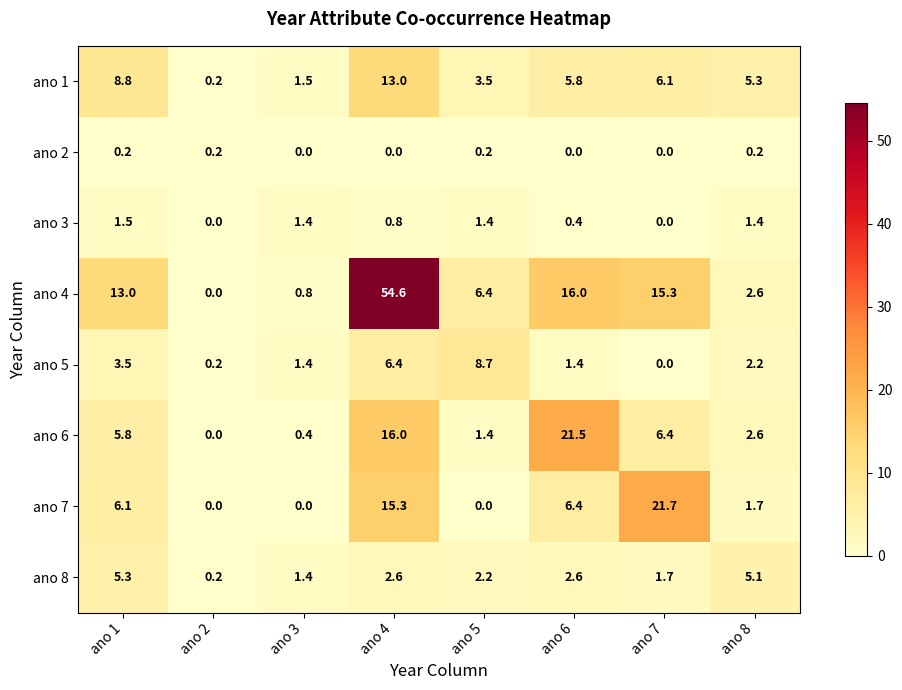

What is the total value across all series at ano 8?

21.1